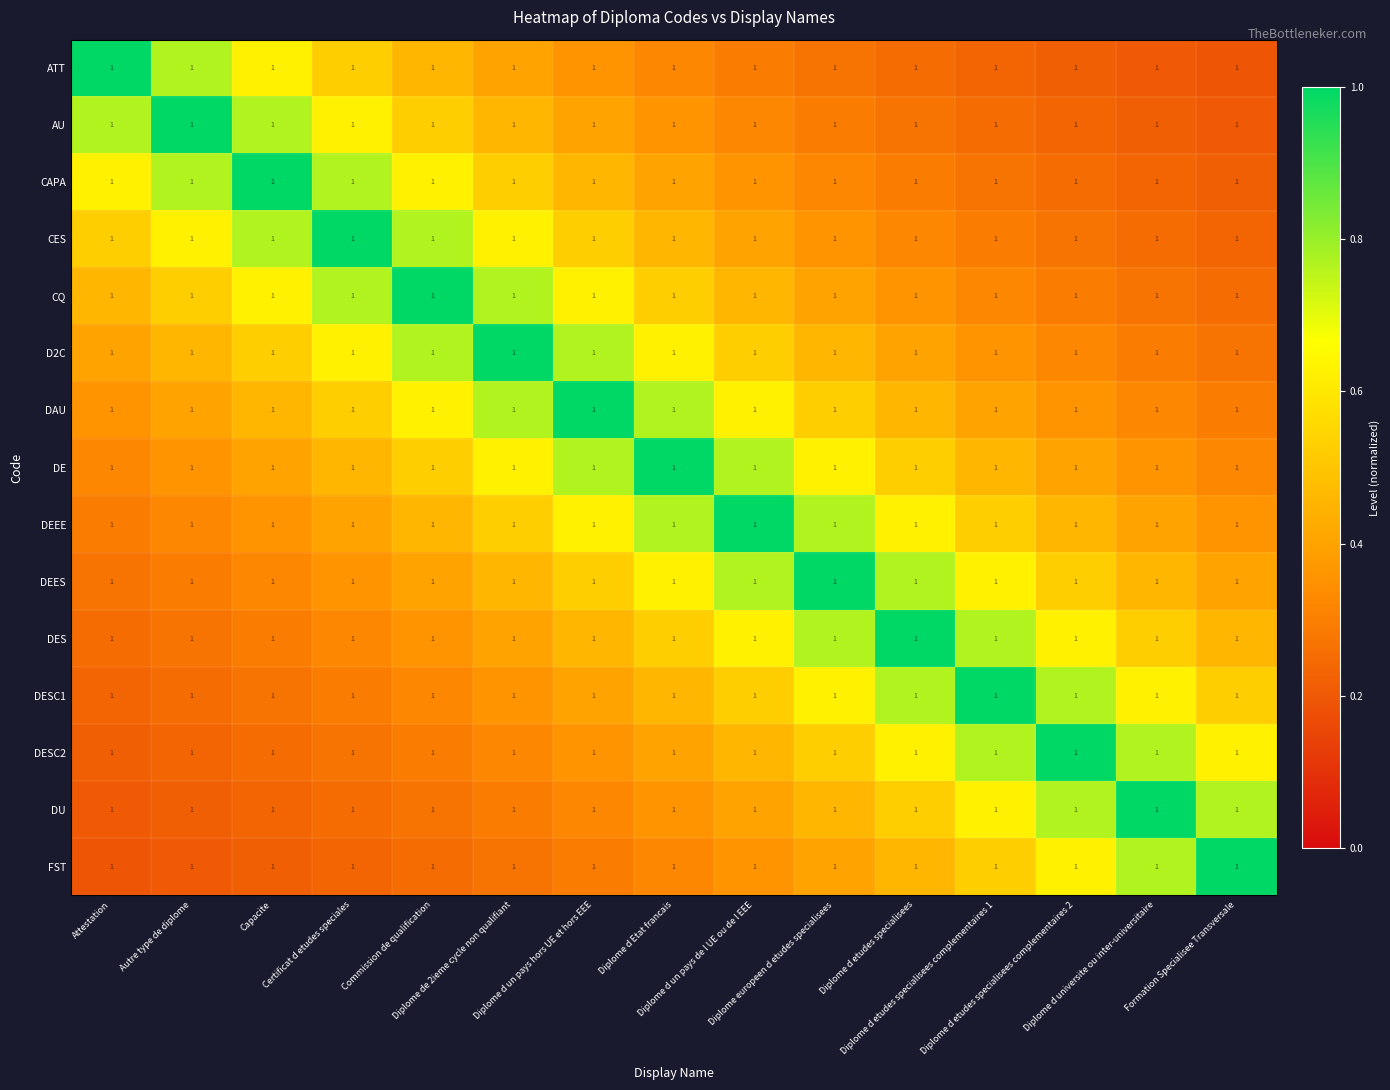

Which series changed the most between Attestation and Diplome d etudes specialisees complementaires 1?

ATT